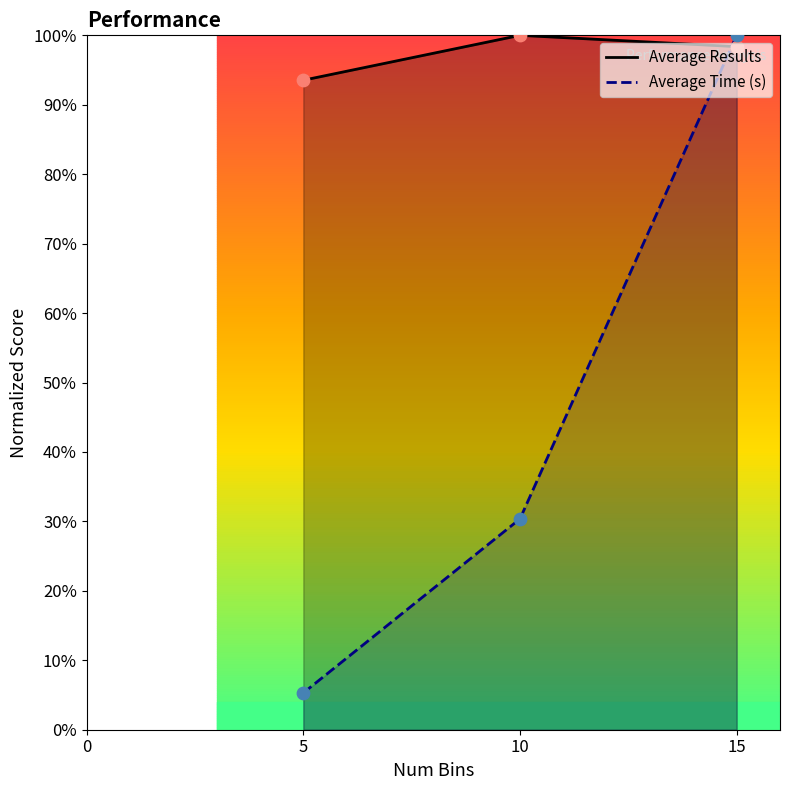

Which series has the largest Y range (max minus min)?

Average Time (s)